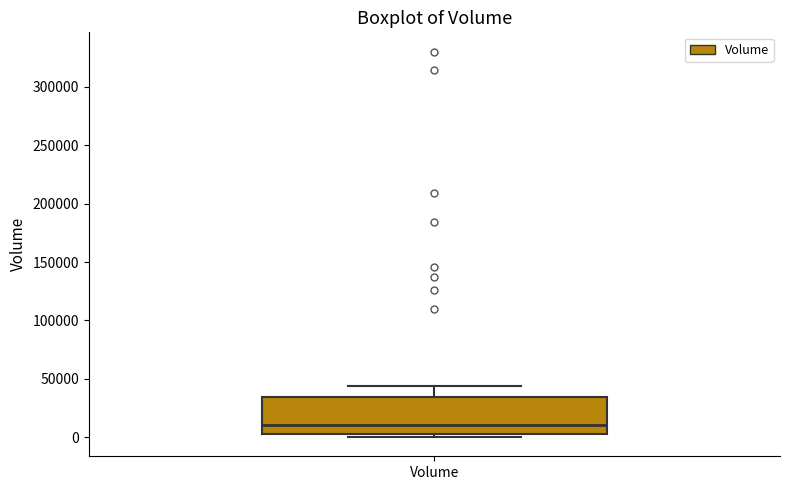

Where is the upper edge of the box for Volume on the y-axis? The values are not printed on the chart, so give them approximately, as read against the axis.

35000